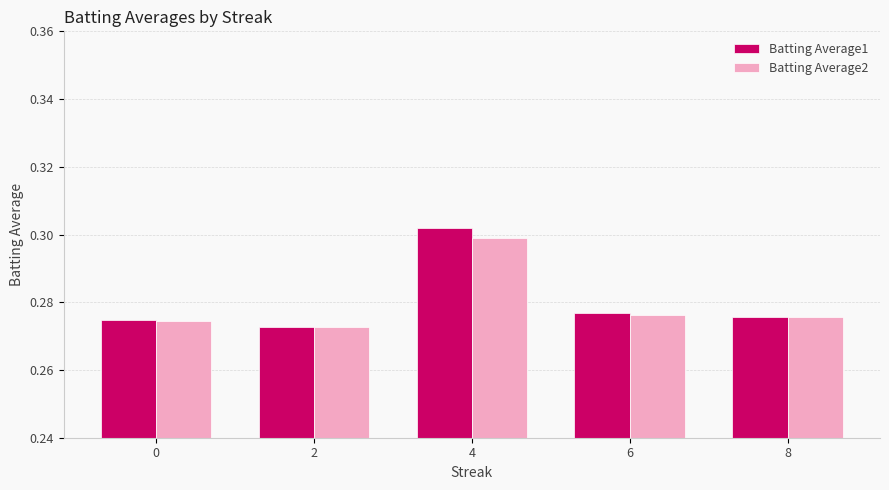

Which series has the largest range (max minus min)?

Batting Average1